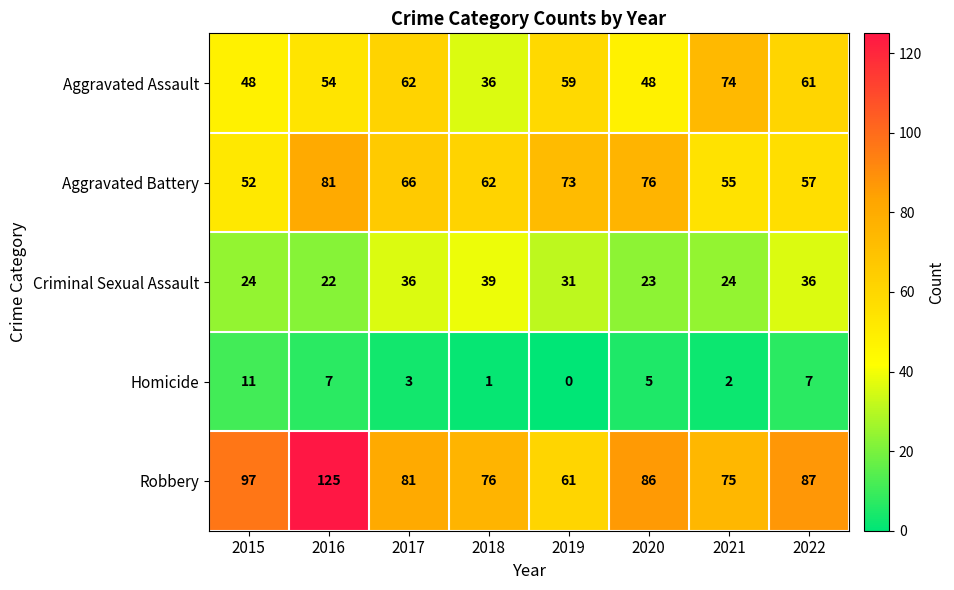

At which label is Aggravated Battery closest to 66?

2017